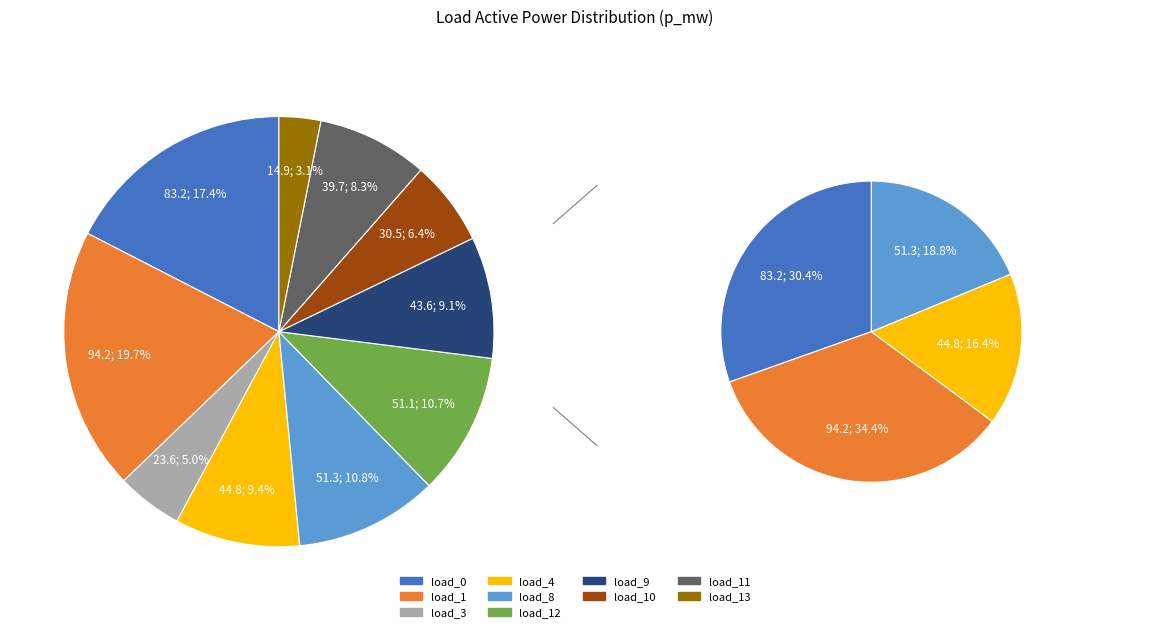

Is it true that LV_6248-69_0_4_load_11 is 8% of the pie?

True